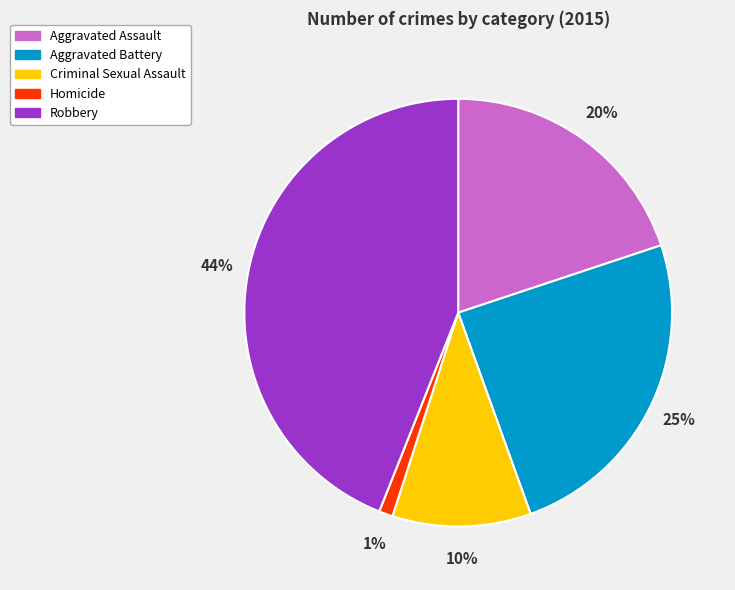

Which category has the smallest portion of the pie?

Homicide